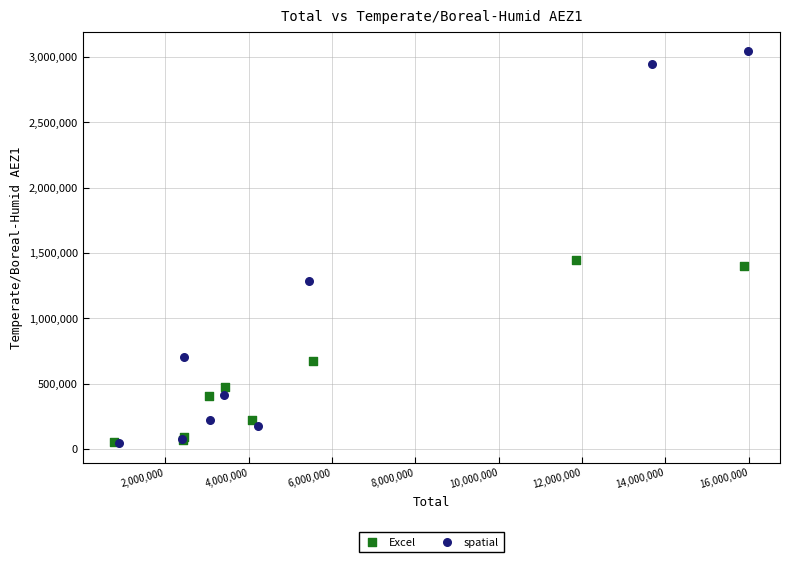

Which series reaches the maximum Y coordinate?

spatial